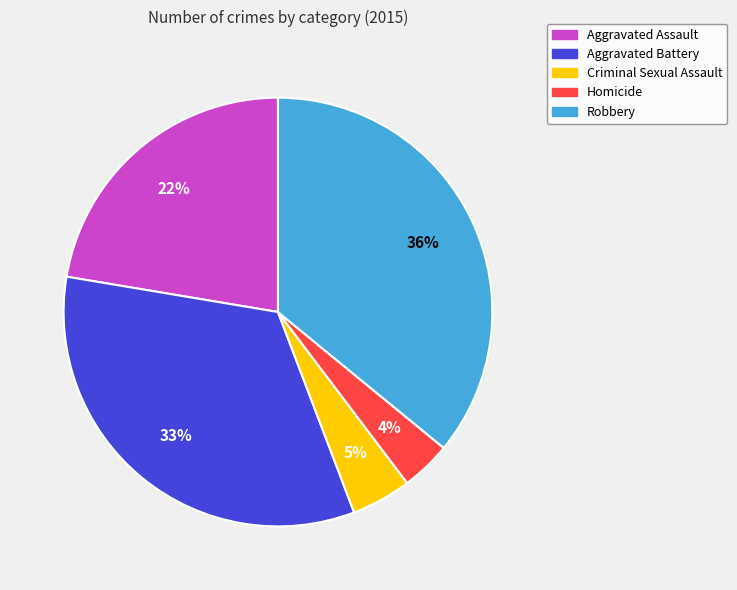

Combined, do Robbery and Criminal Sexual Assault account for over 50%?

No